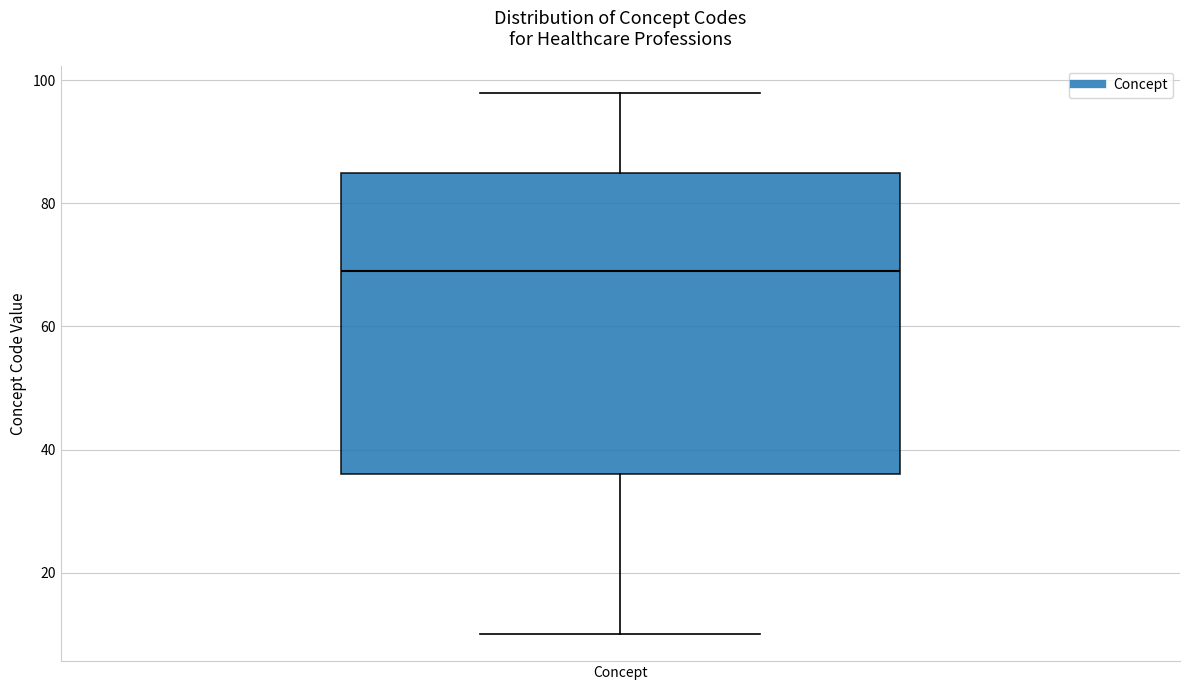

Read this box plot against the y-axis: the position of the median line, the range covered by the box, and the ends of both whiskers. The values are not printed on the chart, so give them approximately, as read against the axis.

median 70, box 36 to 86, whiskers 10 to 98